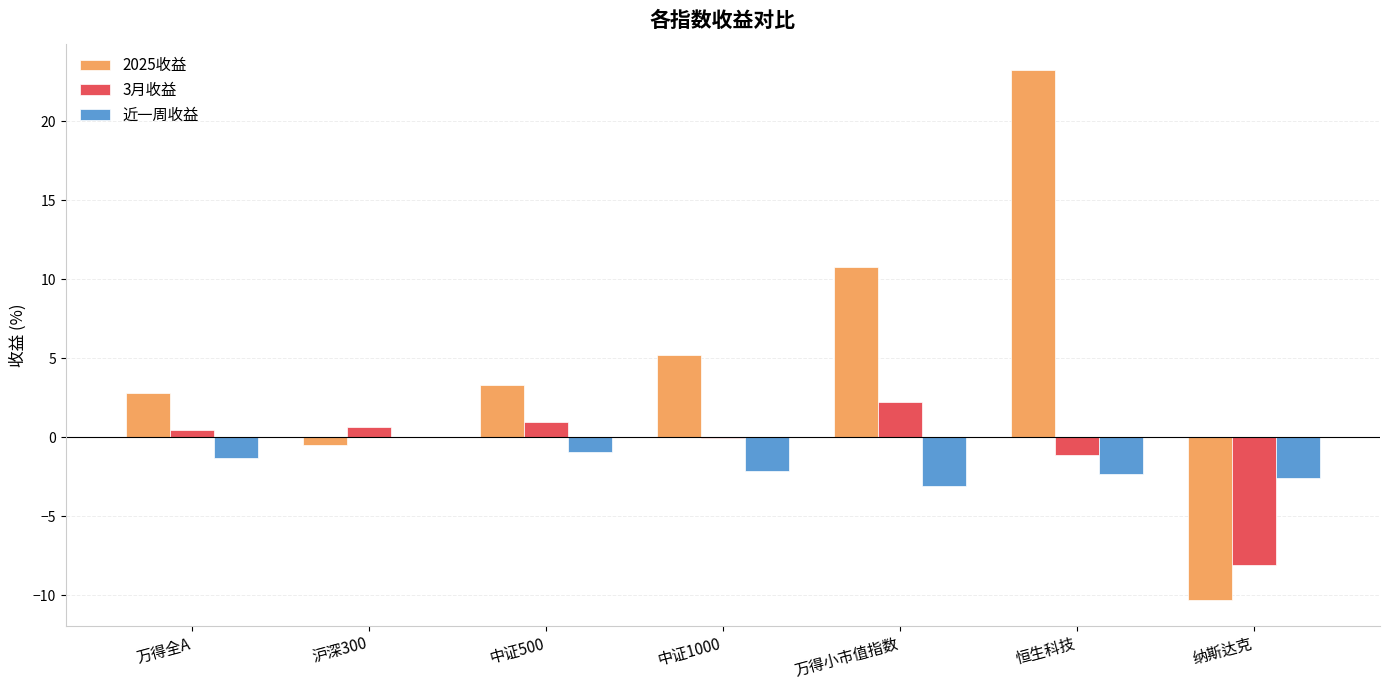

Read the 2025收益 value at 中证500.

3.3